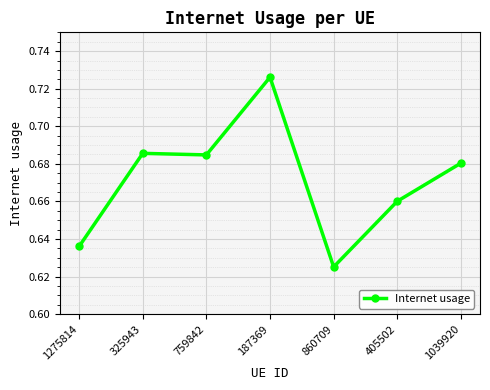

True or false: the data has more than 0 interior local peaks.

True